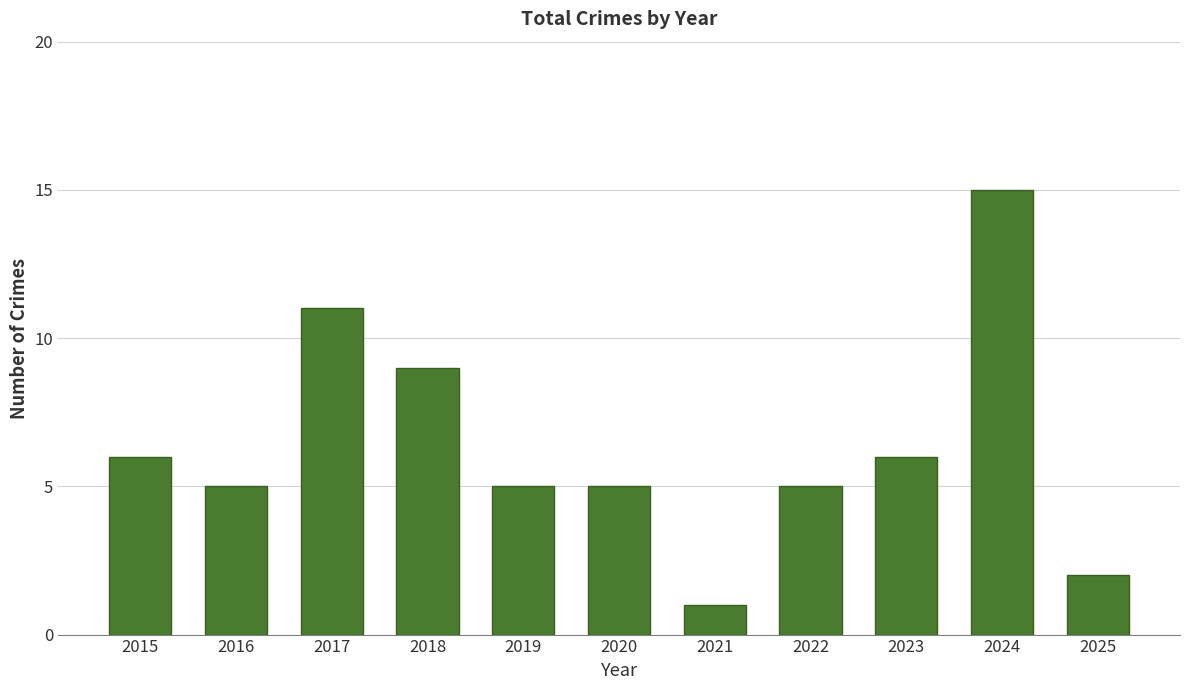

Approximately how many times larger is the value at 2024 compared to 2019?

3.0